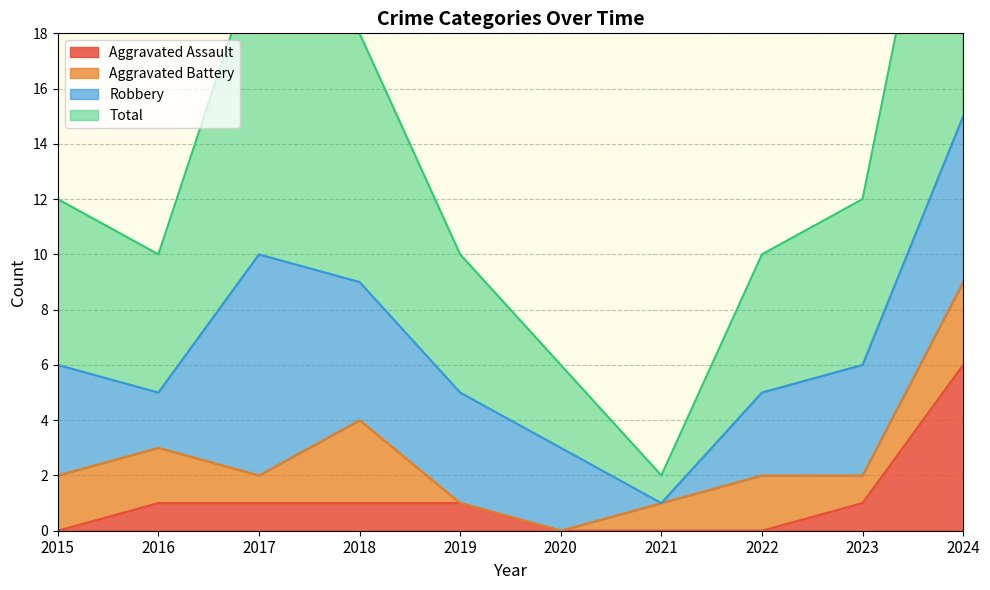

How many data points in Total are above 12?

3